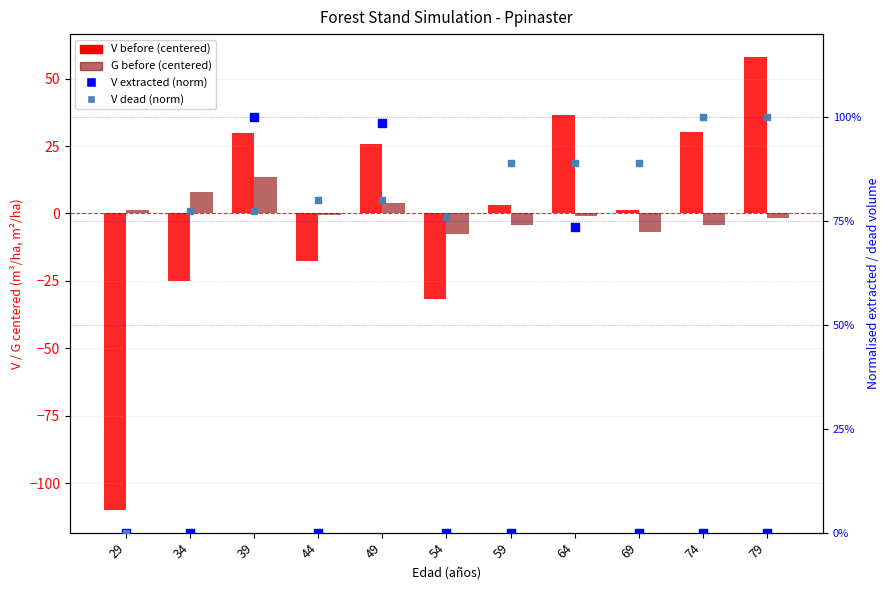

Which series contains the highest Y value?

V before (centered)